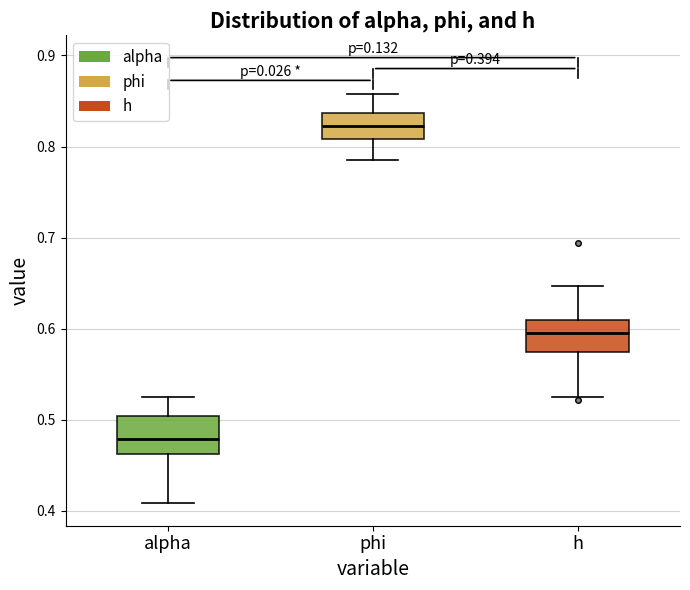

Which box's median line is the highest?

phi